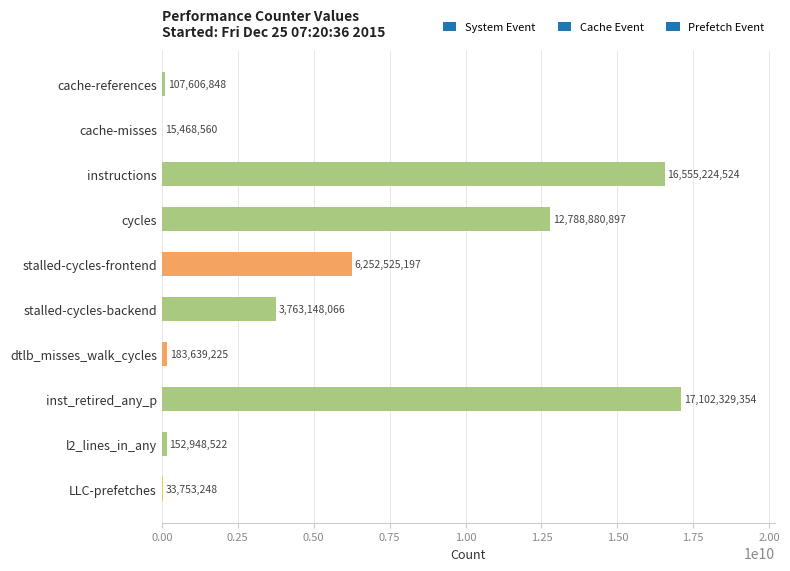

Approximately how many times larger is the value at instructions compared to cycles?

1.3